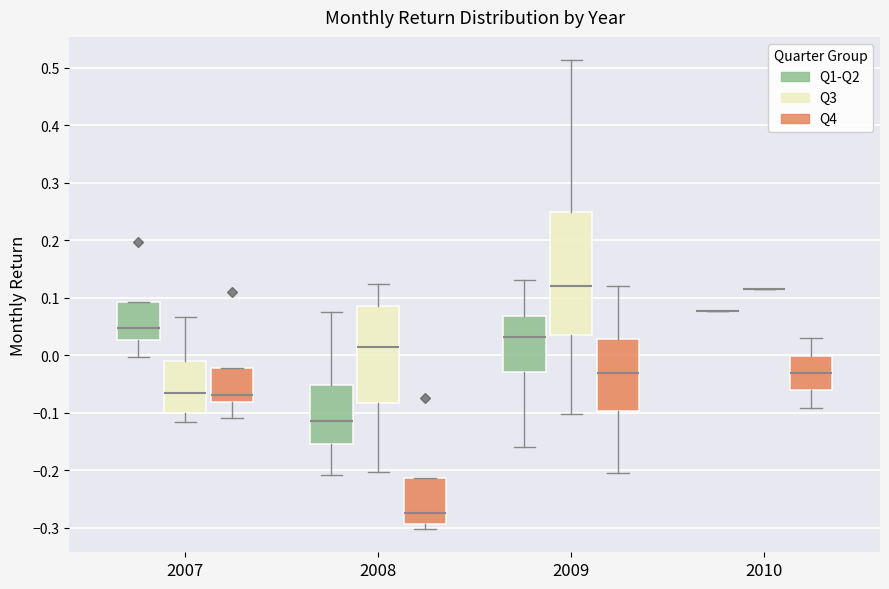

Reading left to right, read every box against the y-axis: the position of its median line, the range the box covers, and the ends of its whiskers. The values are not printed on the chart, so give them approximately, as read against the axis.

2007 (Q1-Q2): median 0.05, box 0.03 to 0.09, whiskers 0.00 to 0.09
2007 (Q3): median -0.07, box -0.10 to -0.01, whiskers -0.12 to 0.07
2007 (Q4): median -0.07, box -0.08 to -0.02, whiskers -0.11 to -0.02
2008 (Q1-Q2): median -0.11, box -0.15 to -0.05, whiskers -0.21 to 0.07
2008 (Q3): median 0.01, box -0.08 to 0.09, whiskers -0.20 to 0.12
2008 (Q4): median -0.27, box -0.29 to -0.21, whiskers -0.30 to -0.21
2009 (Q1-Q2): median 0.03, box -0.03 to 0.07, whiskers -0.16 to 0.13
2009 (Q3): median 0.12, box 0.03 to 0.25, whiskers -0.10 to 0.51
2009 (Q4): median -0.03, box -0.10 to 0.03, whiskers -0.21 to 0.12
2010 (Q1-Q2): box collapsed to a line at 0.08, whiskers 0.08 to 0.08
2010 (Q3): box collapsed to a line at 0.11, whiskers 0.11 to 0.11
2010 (Q4): median -0.03, box -0.06 to 0.00, whiskers -0.09 to 0.03